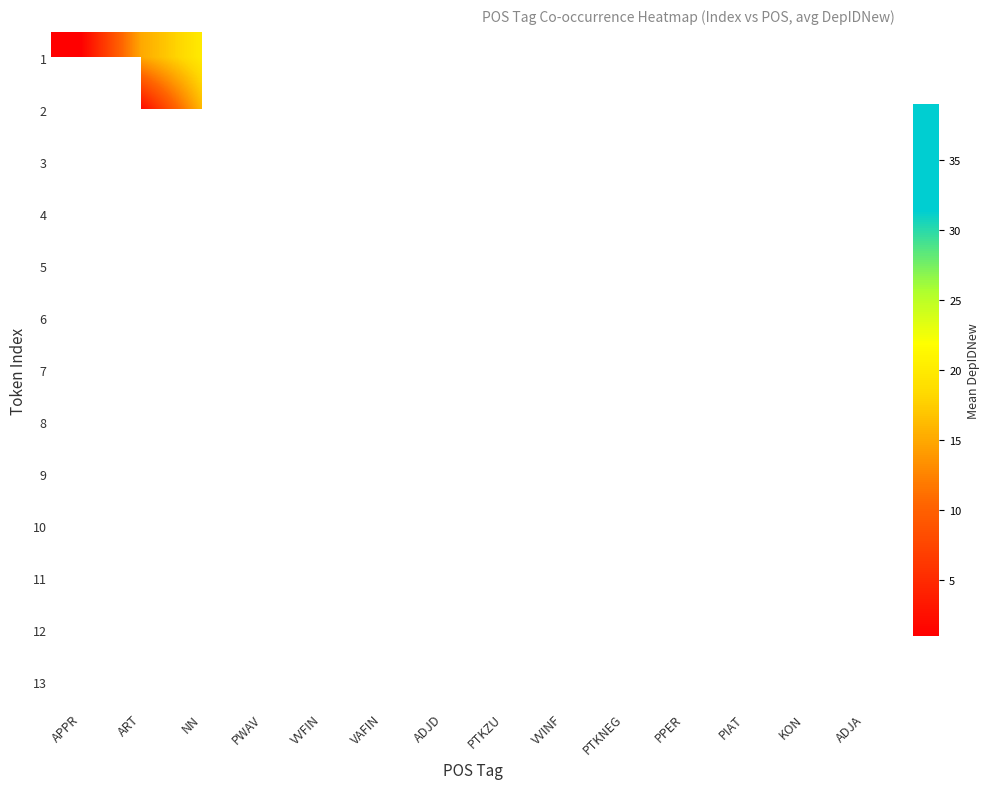

Which series has the widest spread of values?

row_0